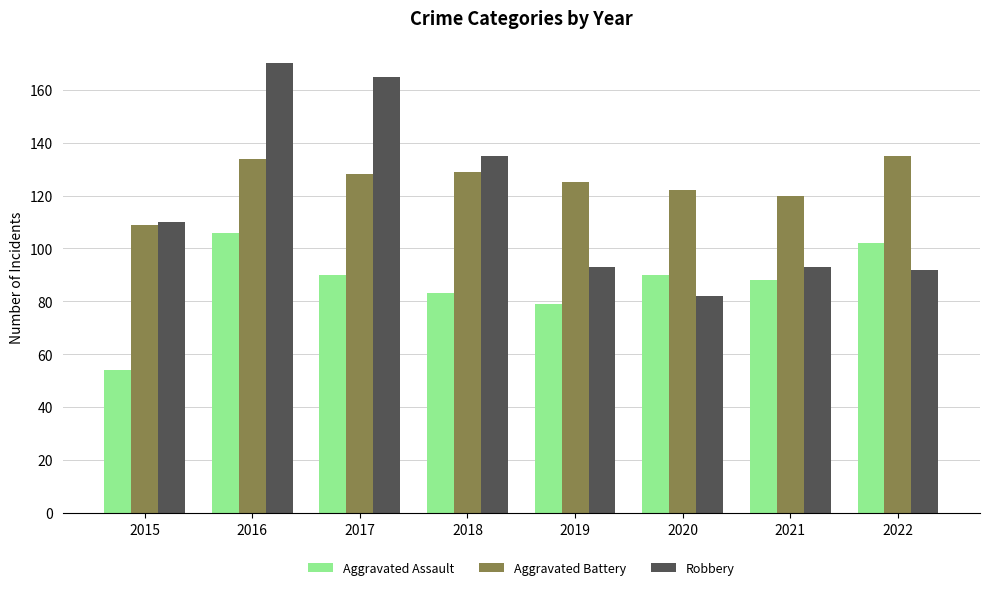

The value of Aggravated Battery at 2021 is 120. True or false?

True